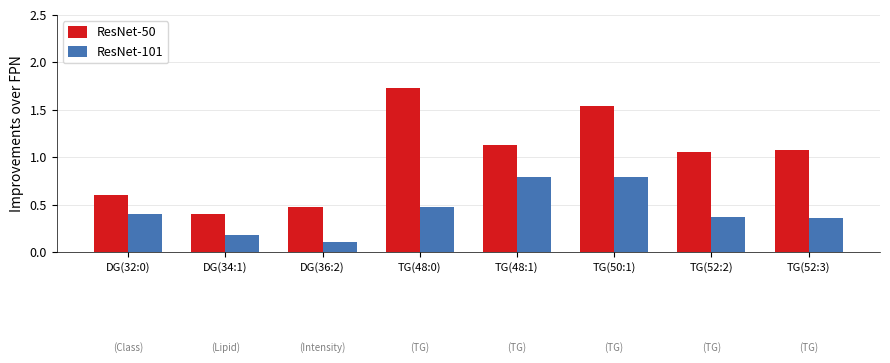

The value of ResNet-101 at TG(50:1) is 0.5. True or false?

False